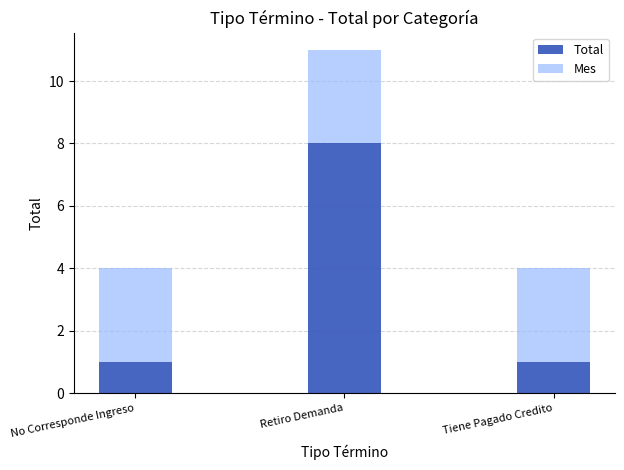

What value does the Total series have at Retiro Demanda?

8